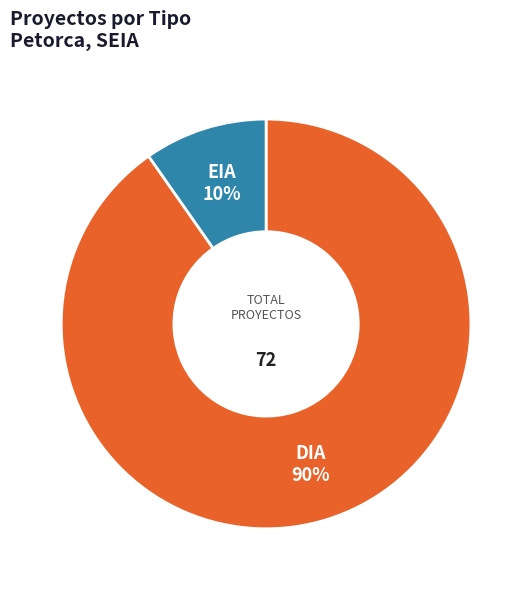

To the nearest percent, what is the average slice percentage?

50%